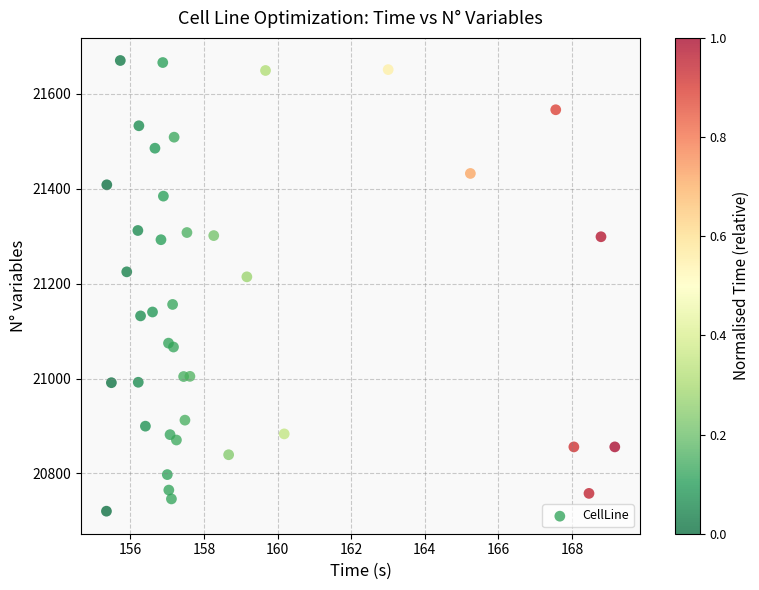

What Y value in the scatter plot is closest to 21195?

21214.2